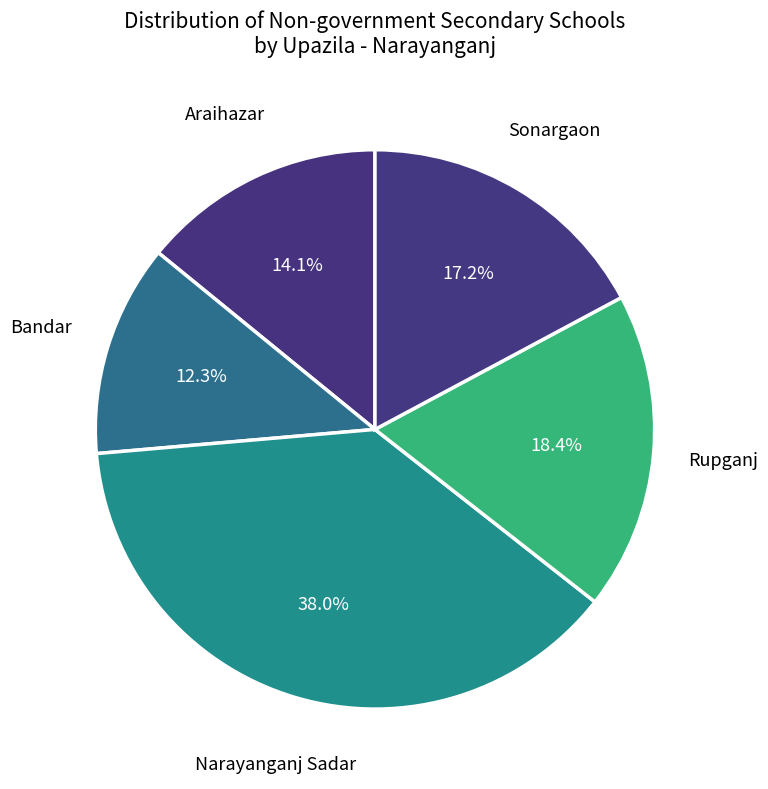

Does Araihazar represent more than half of the total?

No